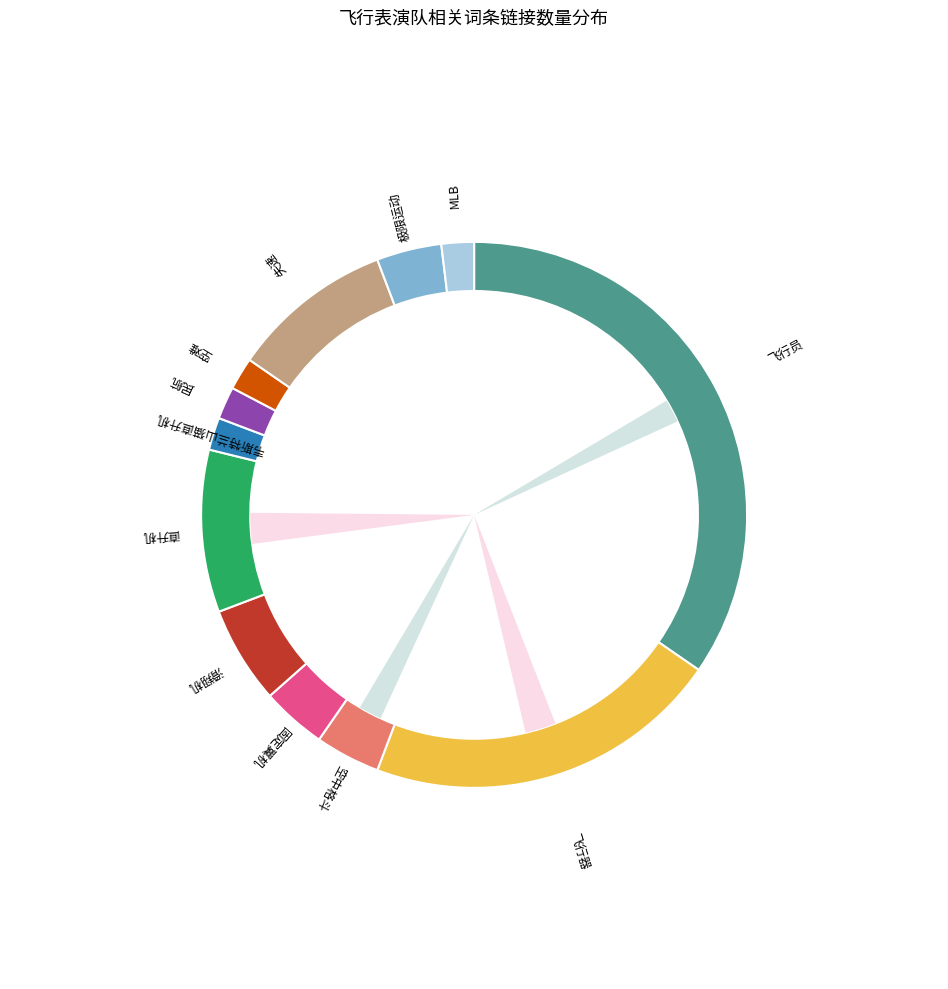

Approximately how many times larger is the value at 极限运动 compared to 失速?

0.4